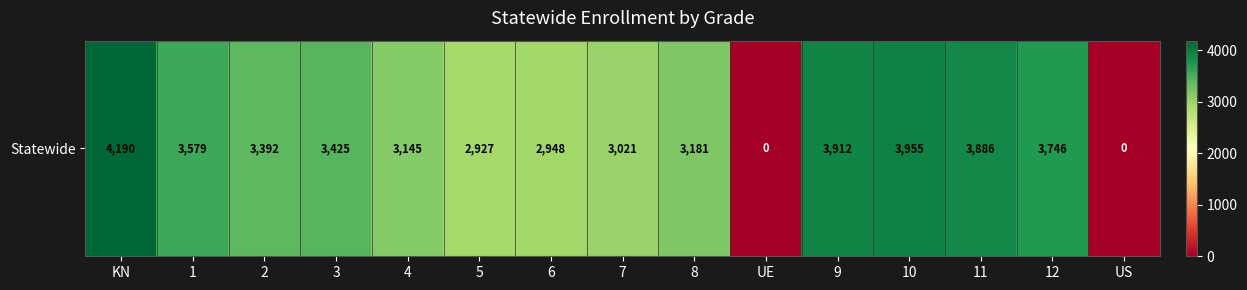

True or false: the data shows -1440 at US.

False